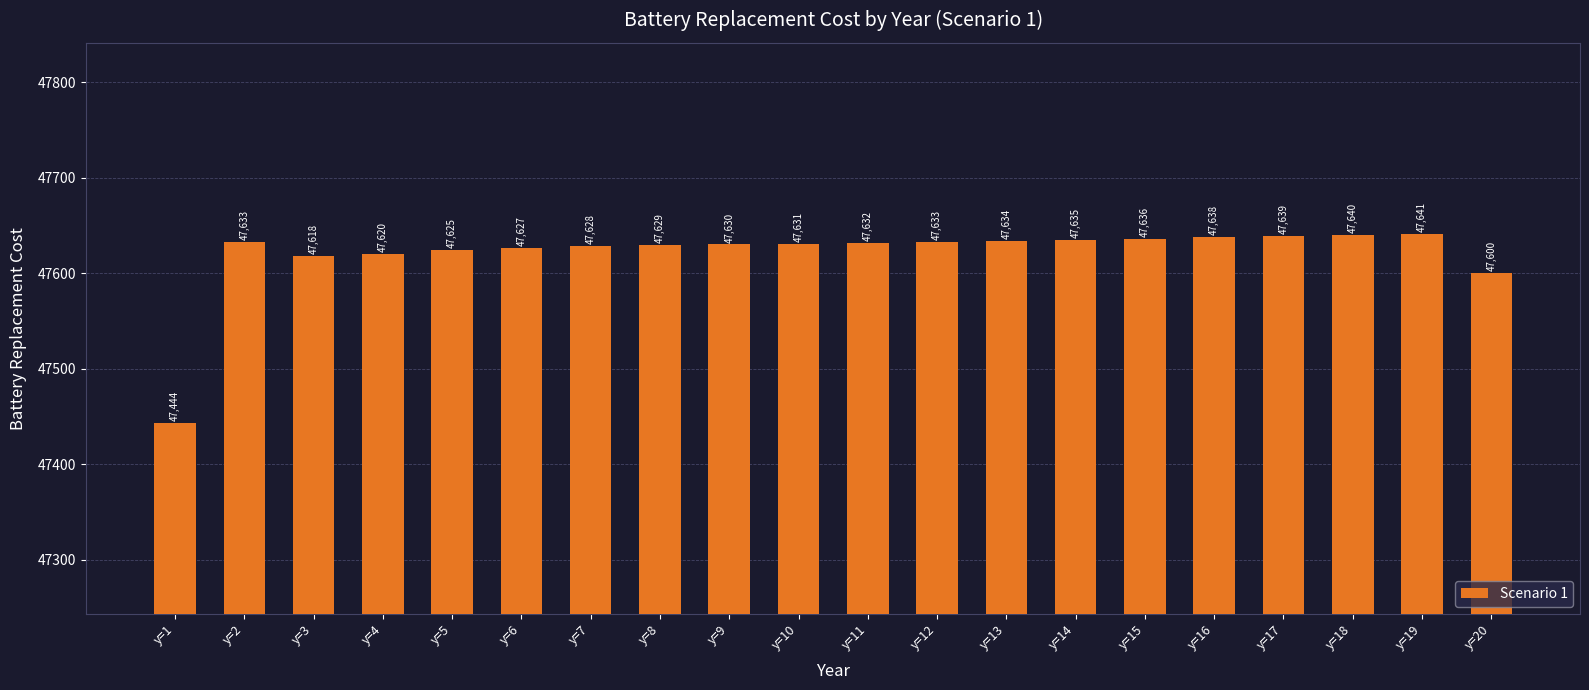

Read the value at y=3.

47618.1